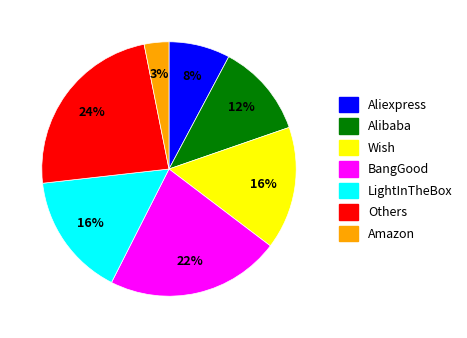

Is it true that BangGood is 22% of the pie?

True